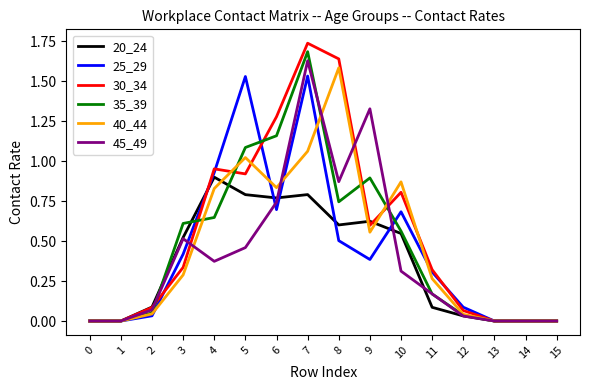

How many lines are shown in the chart?

6